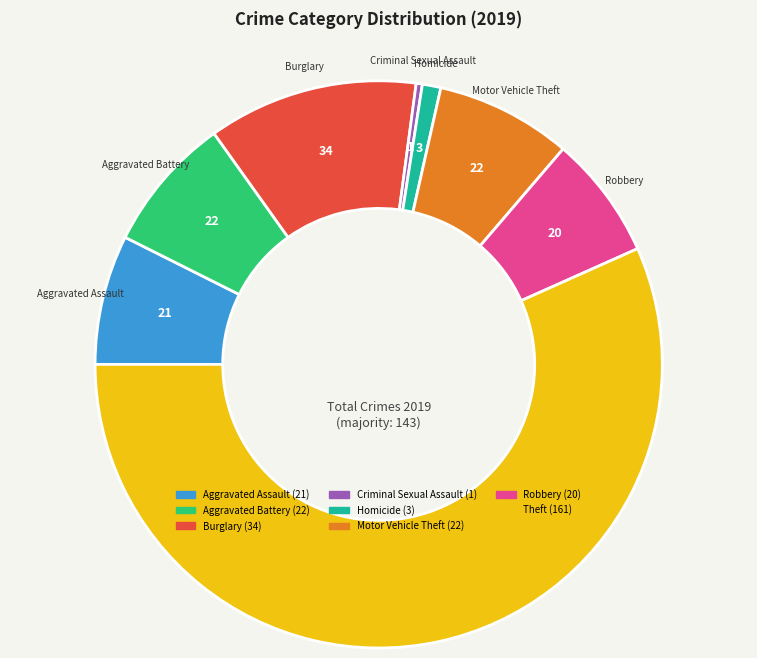

Does any single category account for the majority?

Yes